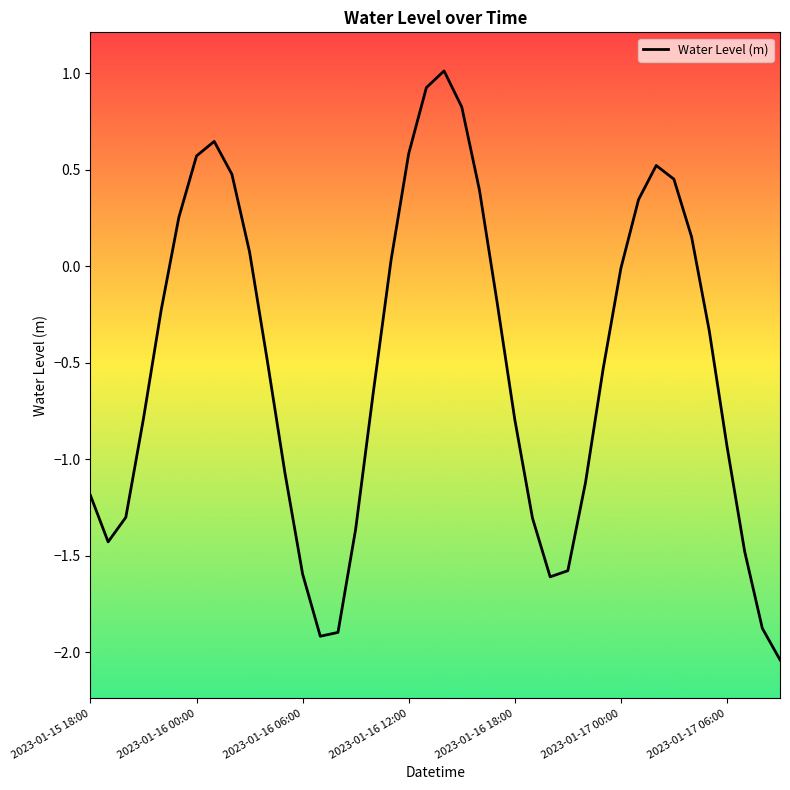

What is the difference between the second highest and second lowest values?

2.8